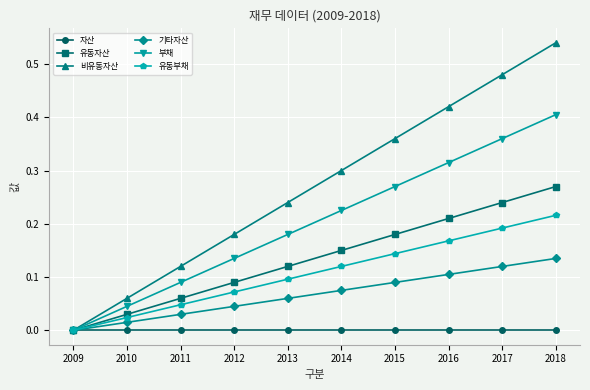

True or false: 기타자산 has more than 1 interior local peaks.

False